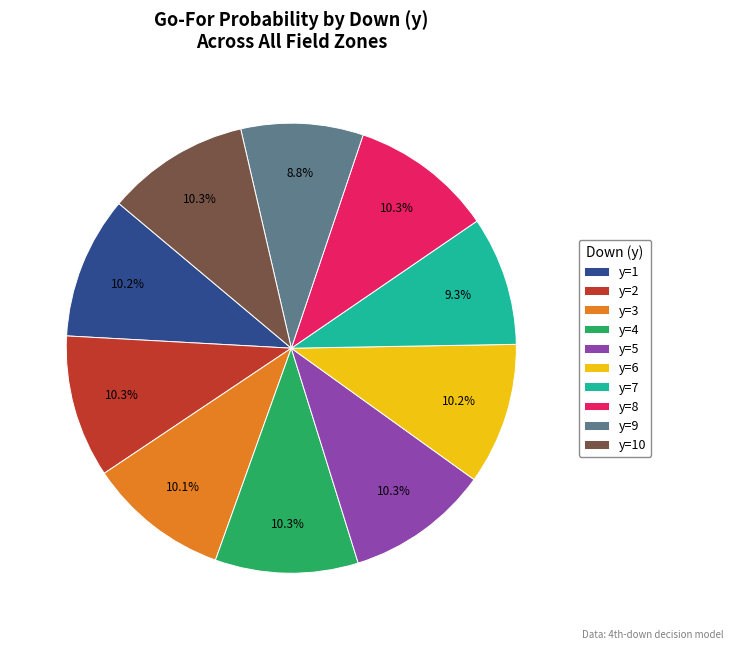

How many slices are in this pie chart?

10